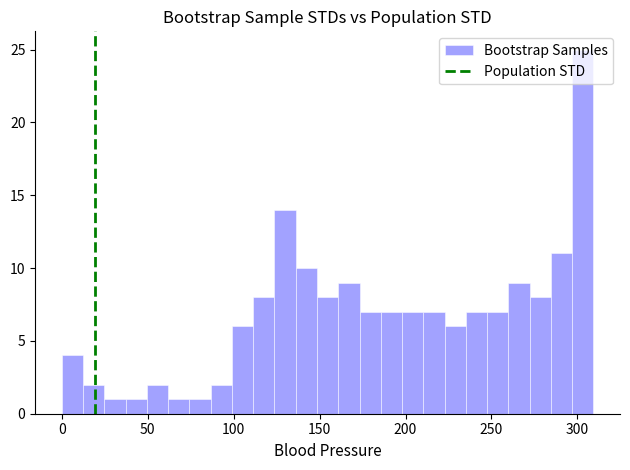

Around what value on the x-axis is the tallest bar? Give the approximate position of its centre, as read against the axis.

305